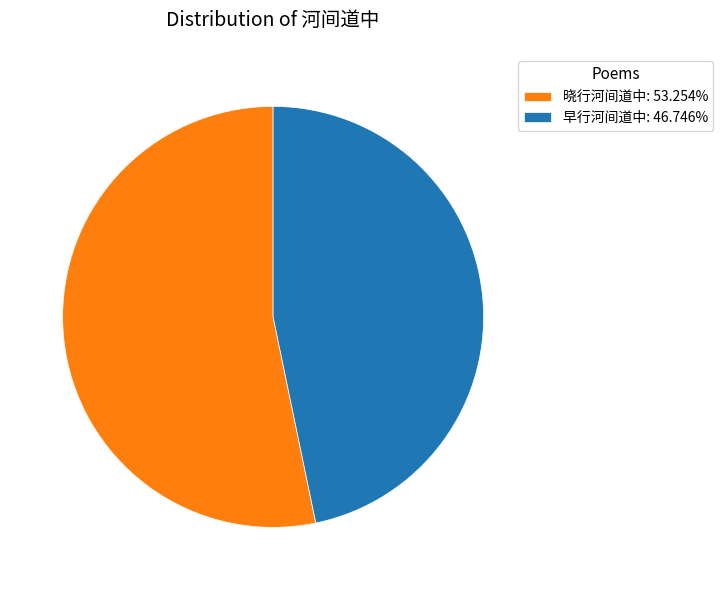

Which category accounts for the majority?

晓行河间道中